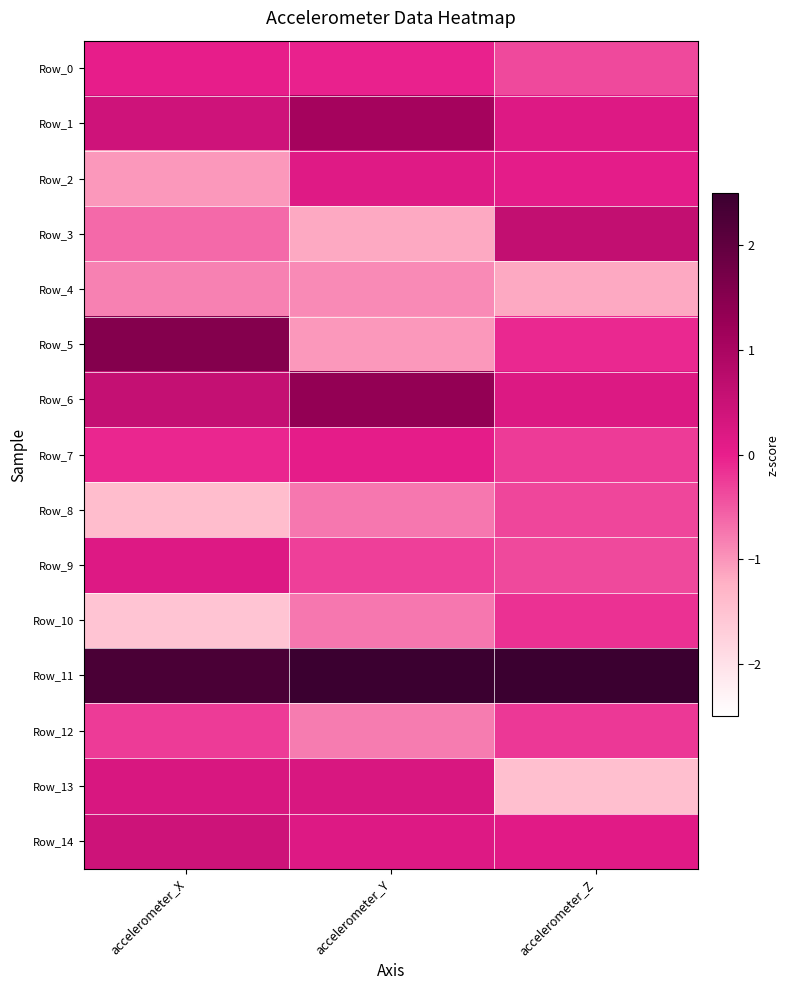

At which category does the chart reach its minimum across all series?

accelerometer_X